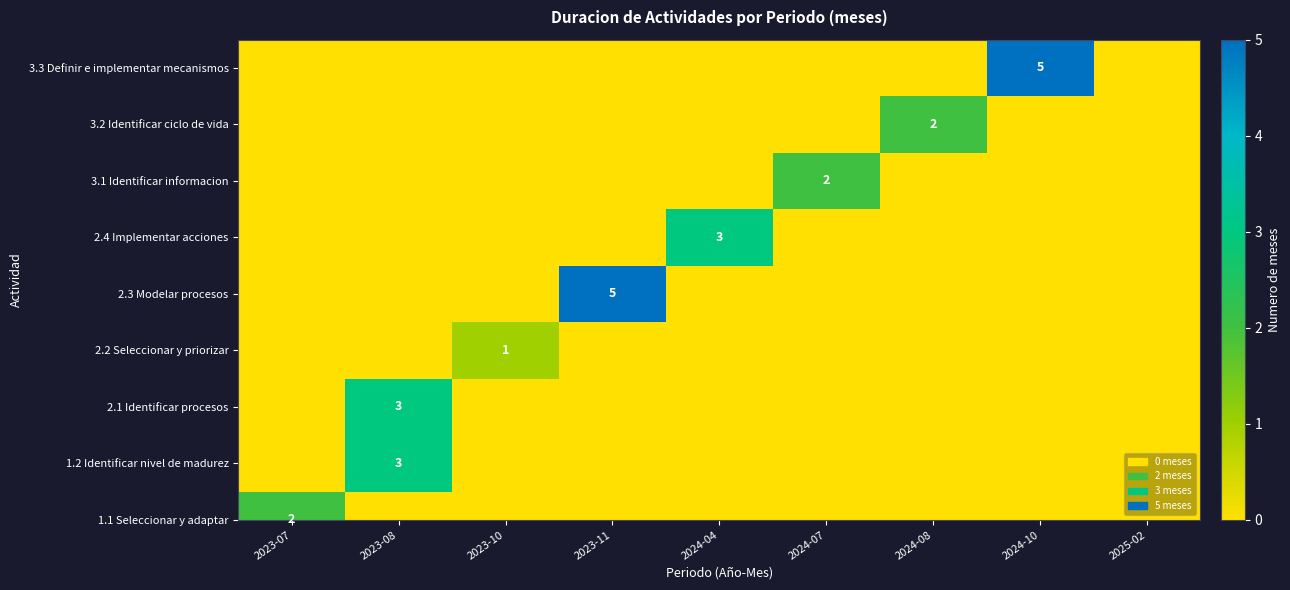

How many series are shown in this chart?

1